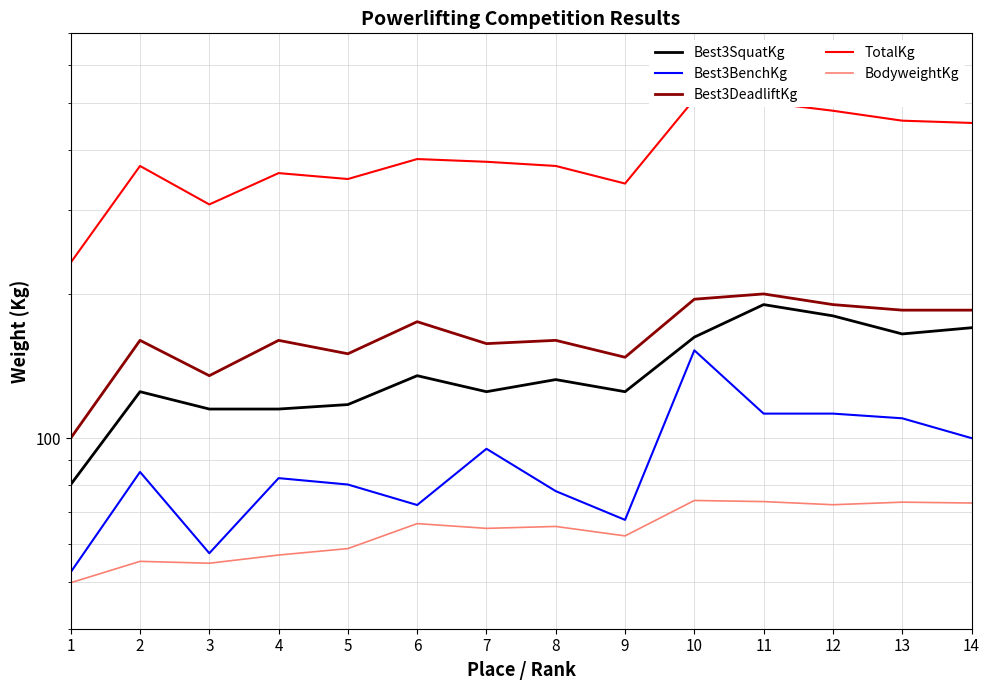

True or false: BodyweightKg and Best3SquatKg intersect in this chart.

False